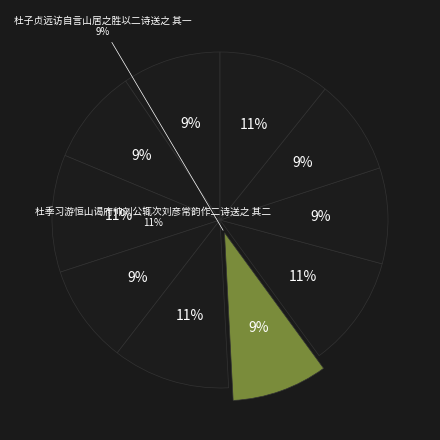

To the nearest percent, what is the average slice percentage?

10%